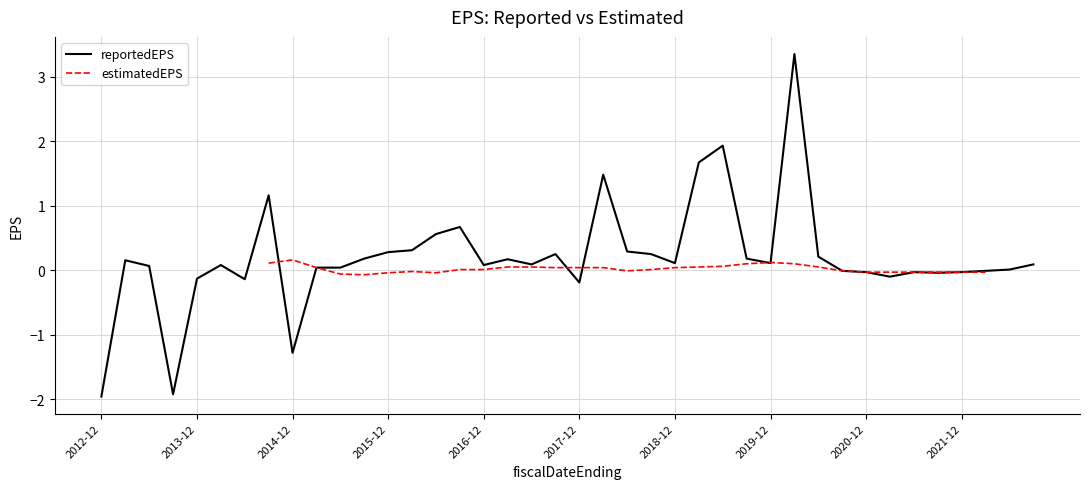

Does the chart display data point markers on the line(s)?

No